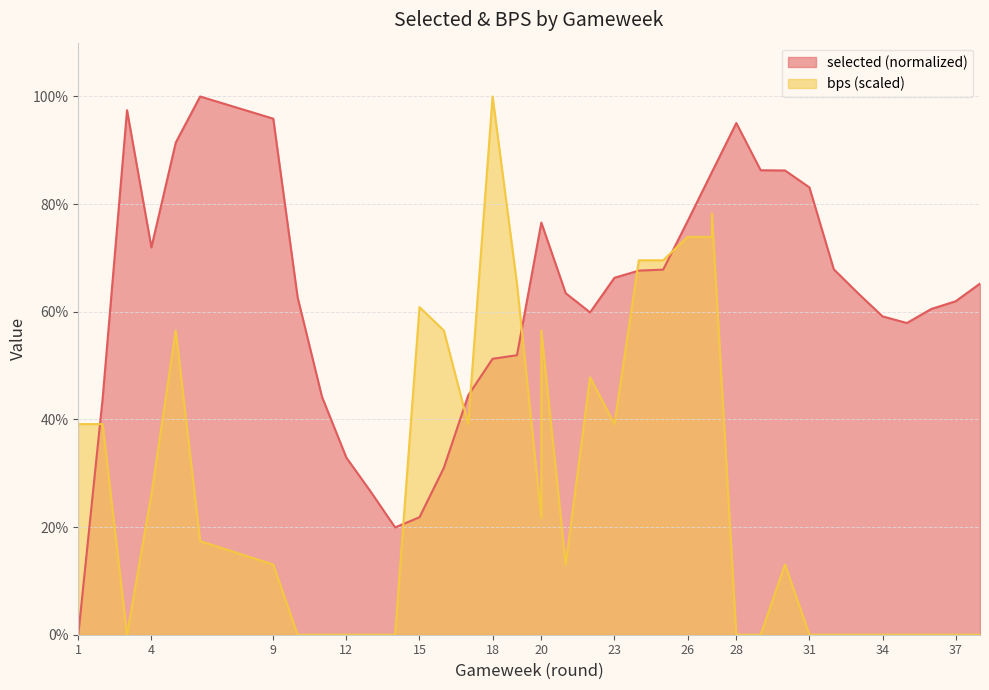

What is the spread (max minus min) of values at 20?

54.8